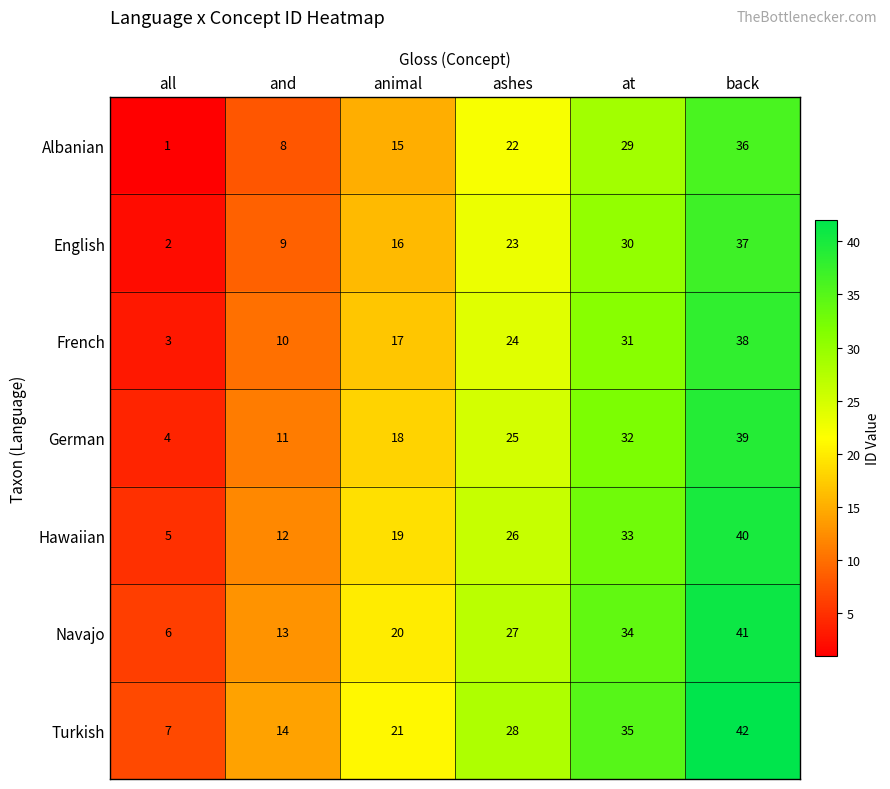

True or false: Hawaiian has a value of 33 at at.

True